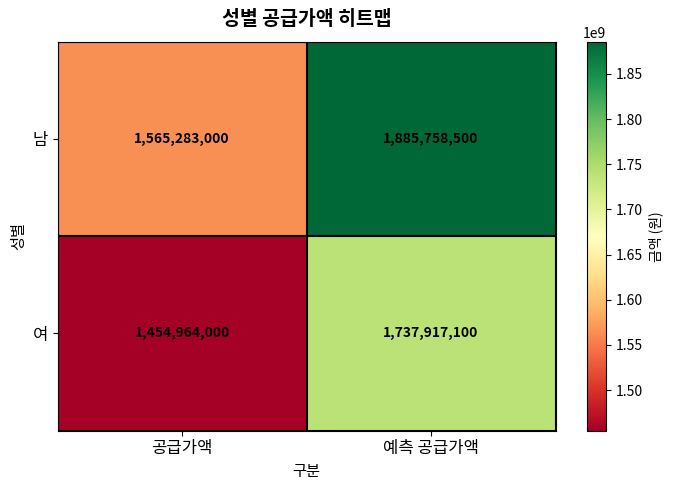

What is the sum of the 남 values at 예측 공급가액 and 공급가액?

3451041500